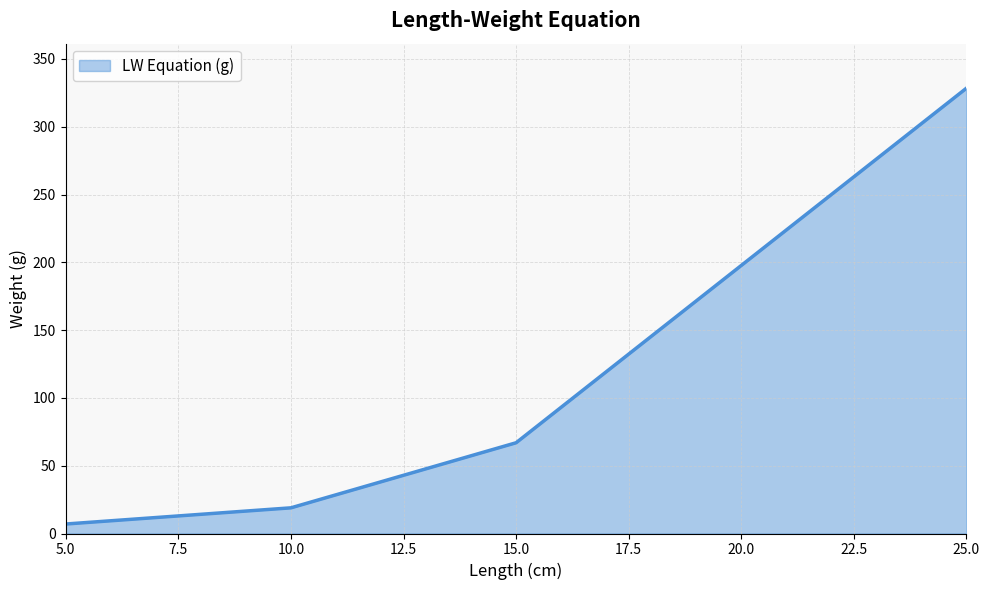

What is the sum of all values?

421.3